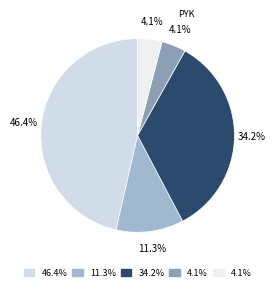

Count the number of slices in the pie.

5